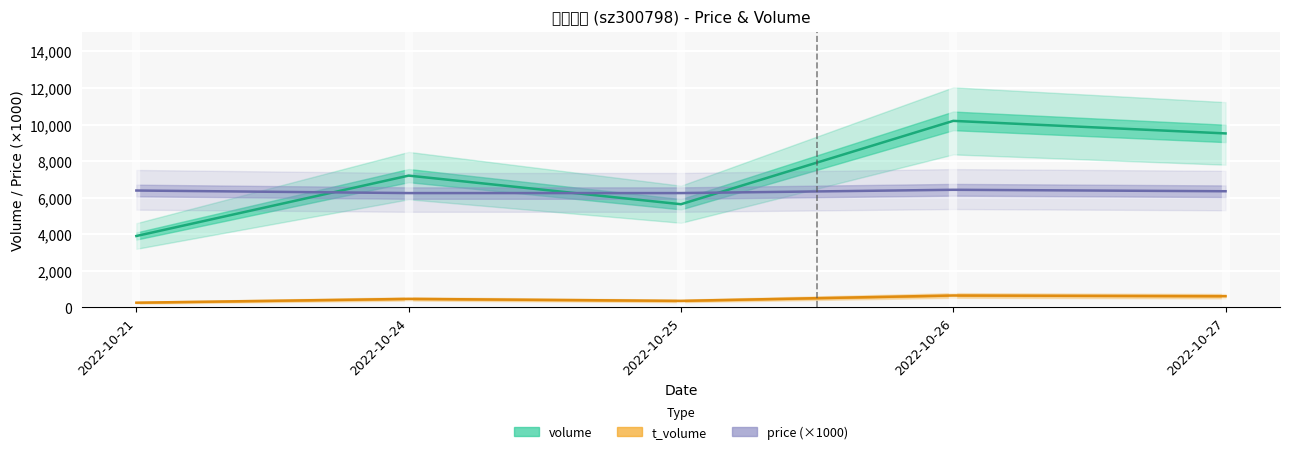

At how many categories does at least one series exceed 7155?

3